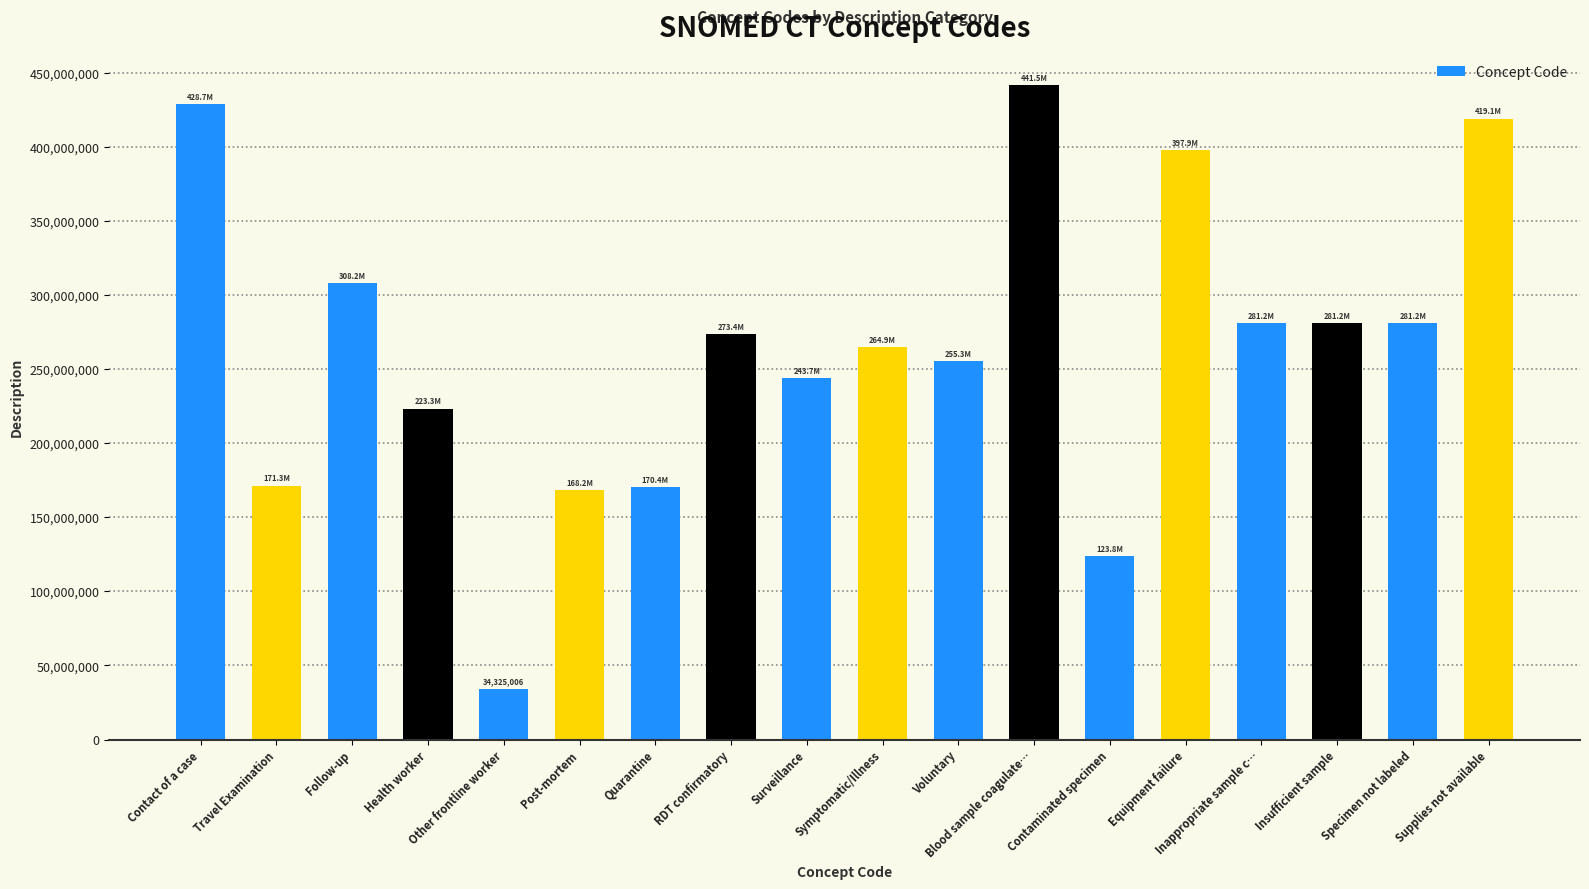

Approximately how many times larger is the value at Post-mortem compared to Other frontline worker?

4.9